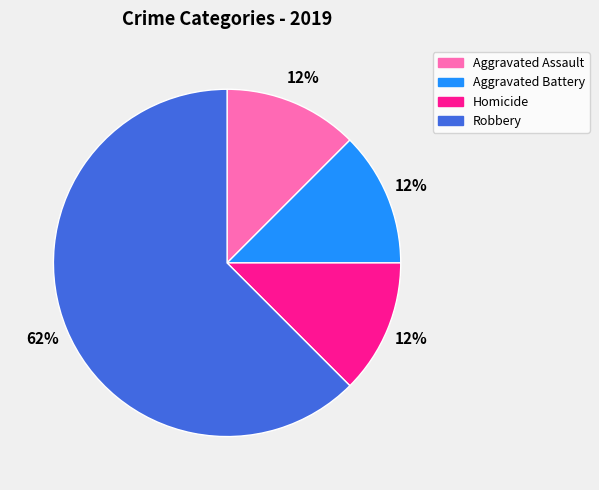

What is the largest slice in the pie chart?

Robbery